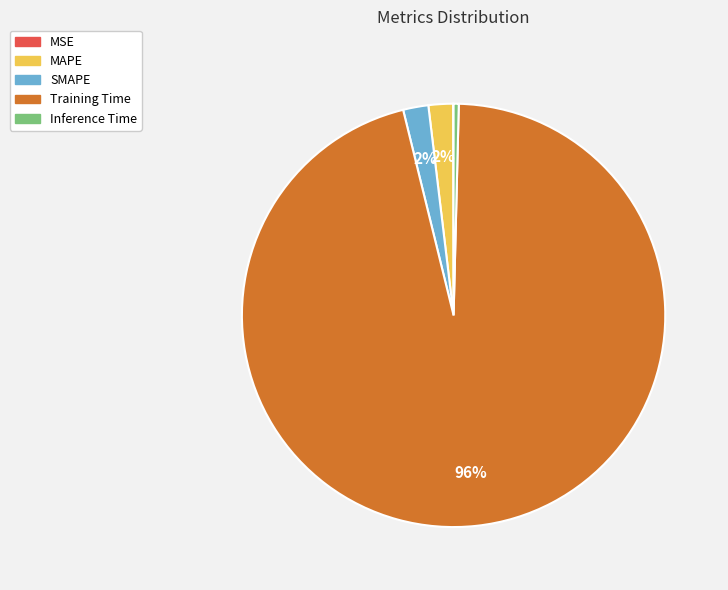

To the nearest percent, what is the average slice percentage?

20%